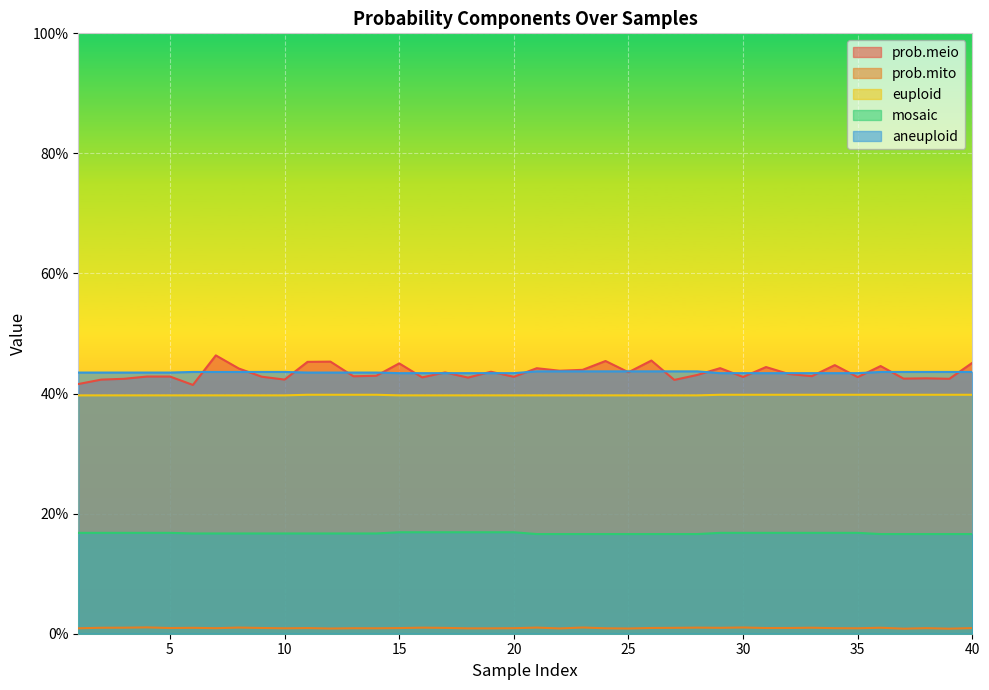

What is the total value across all series at 38?

1.4